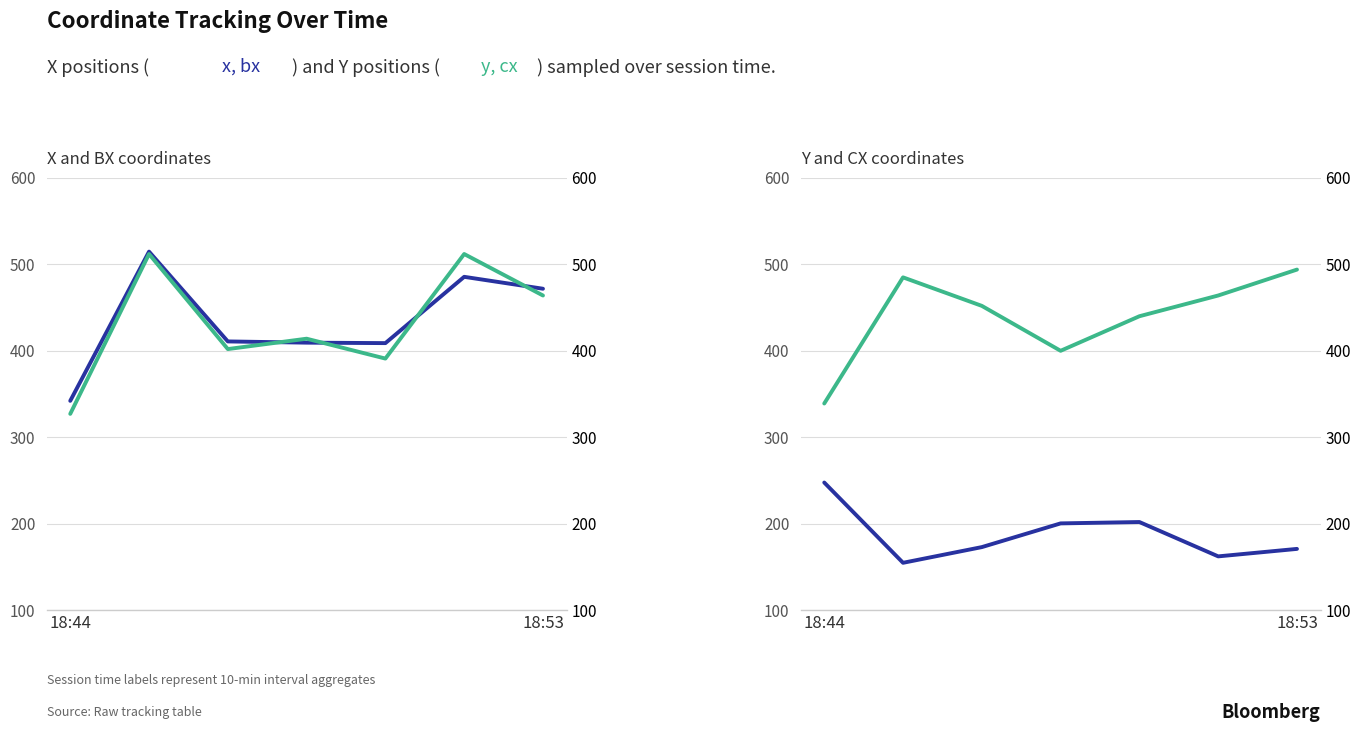

How many lines are shown in the chart?

4